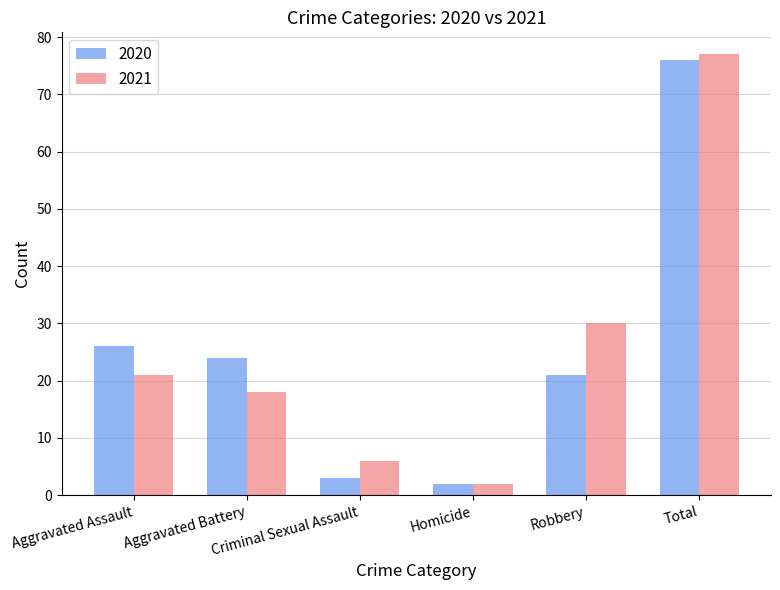

What position from the right is Criminal Sexual Assault?

4